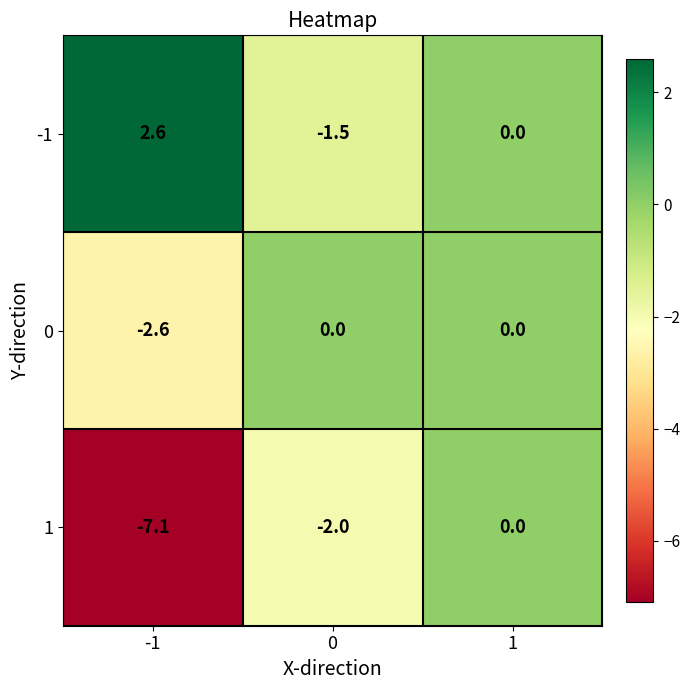

What is the difference between the highest and lowest values at 0?

2.0